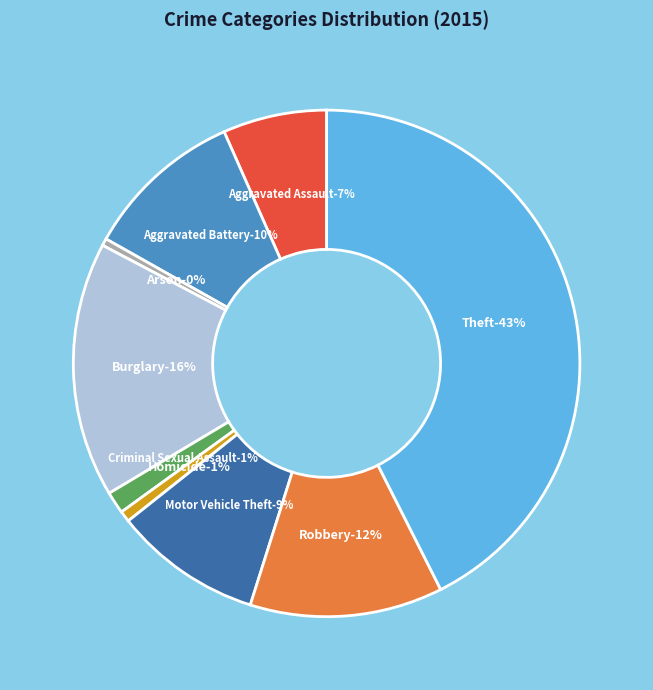

Which slice is the largest?

Theft